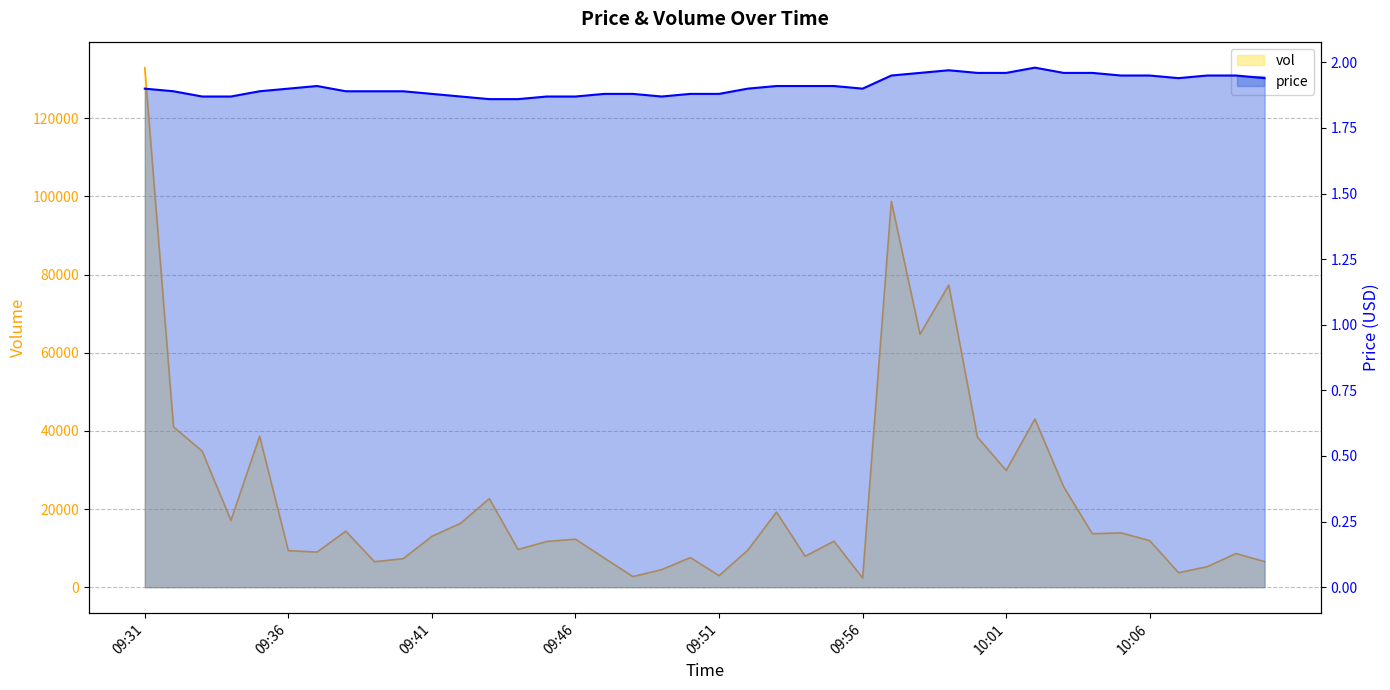

What is the difference between the highest and lowest values at 10:07?

3708.1